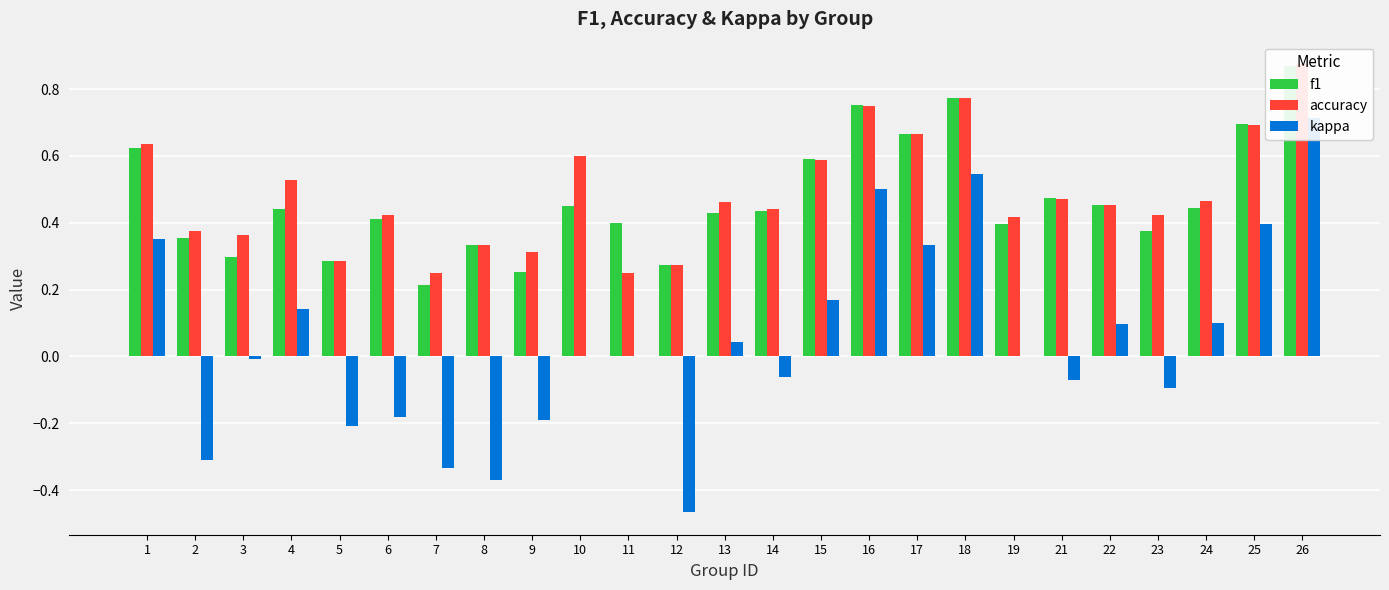

What is the value of the f1 bar at the 23rd from the left?

0.4